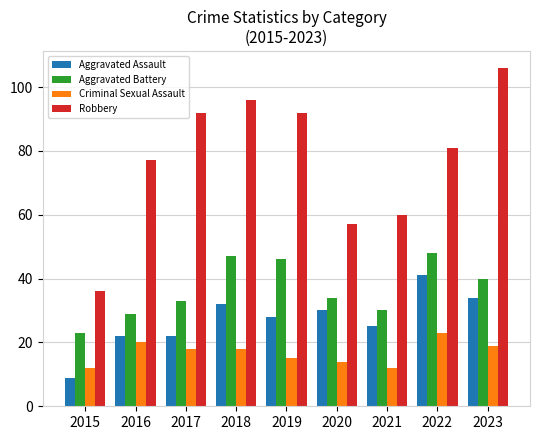

At how many categories does at least one series exceed 42?

8